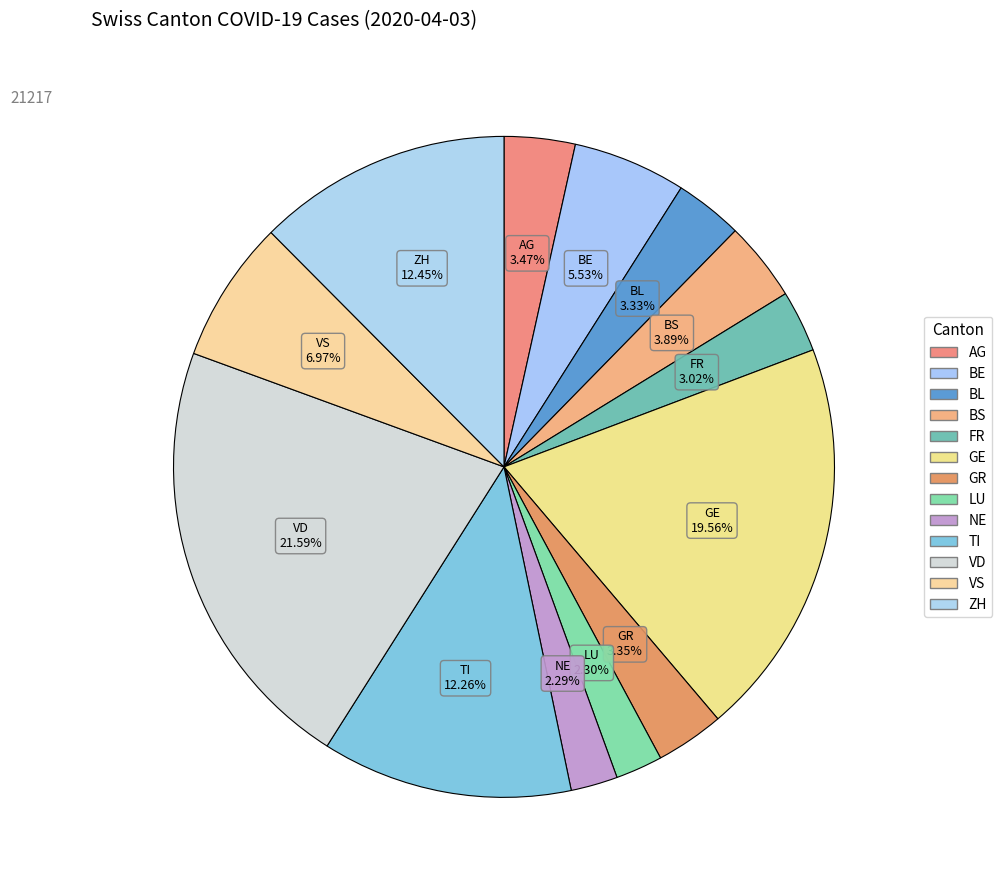

What percentage is the NE slice, to the nearest percent?

2%